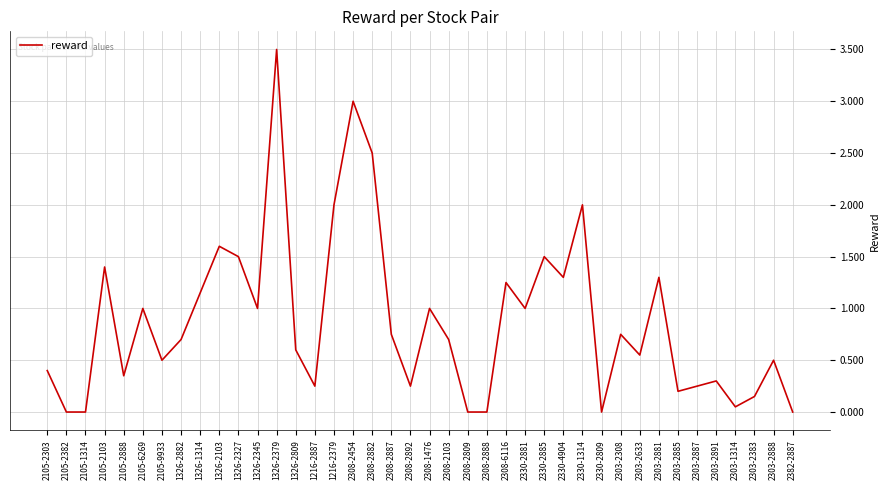

Does the chart display data point markers on the line(s)?

No